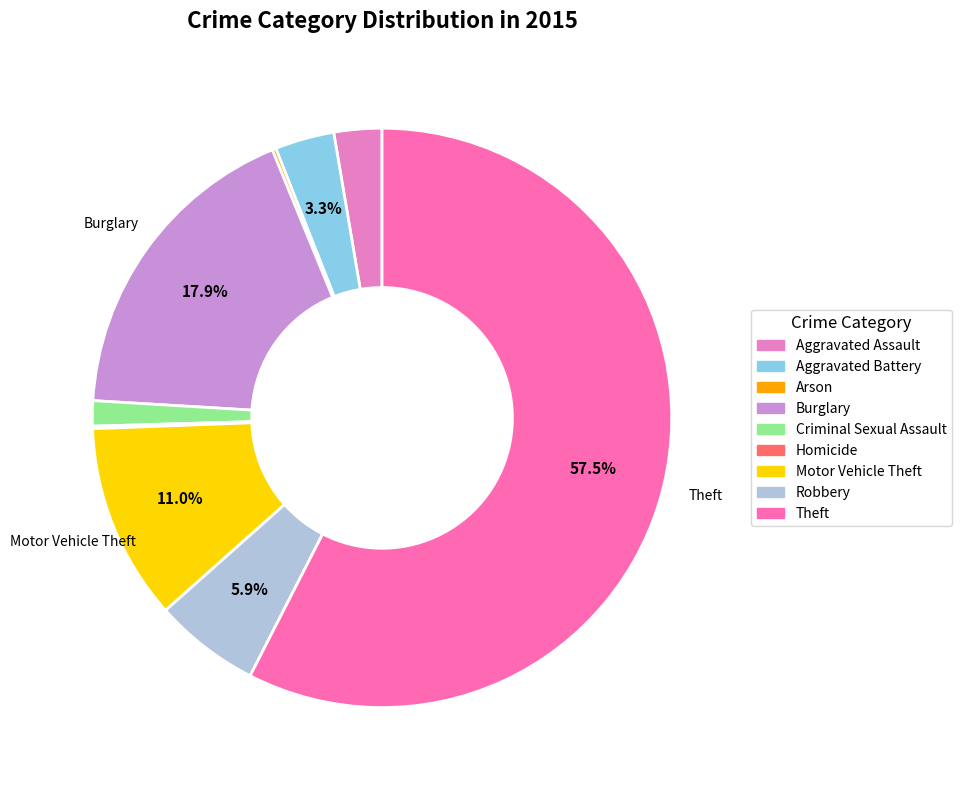

What is the ratio of the value at Theft to the value at Homicide?

409.0